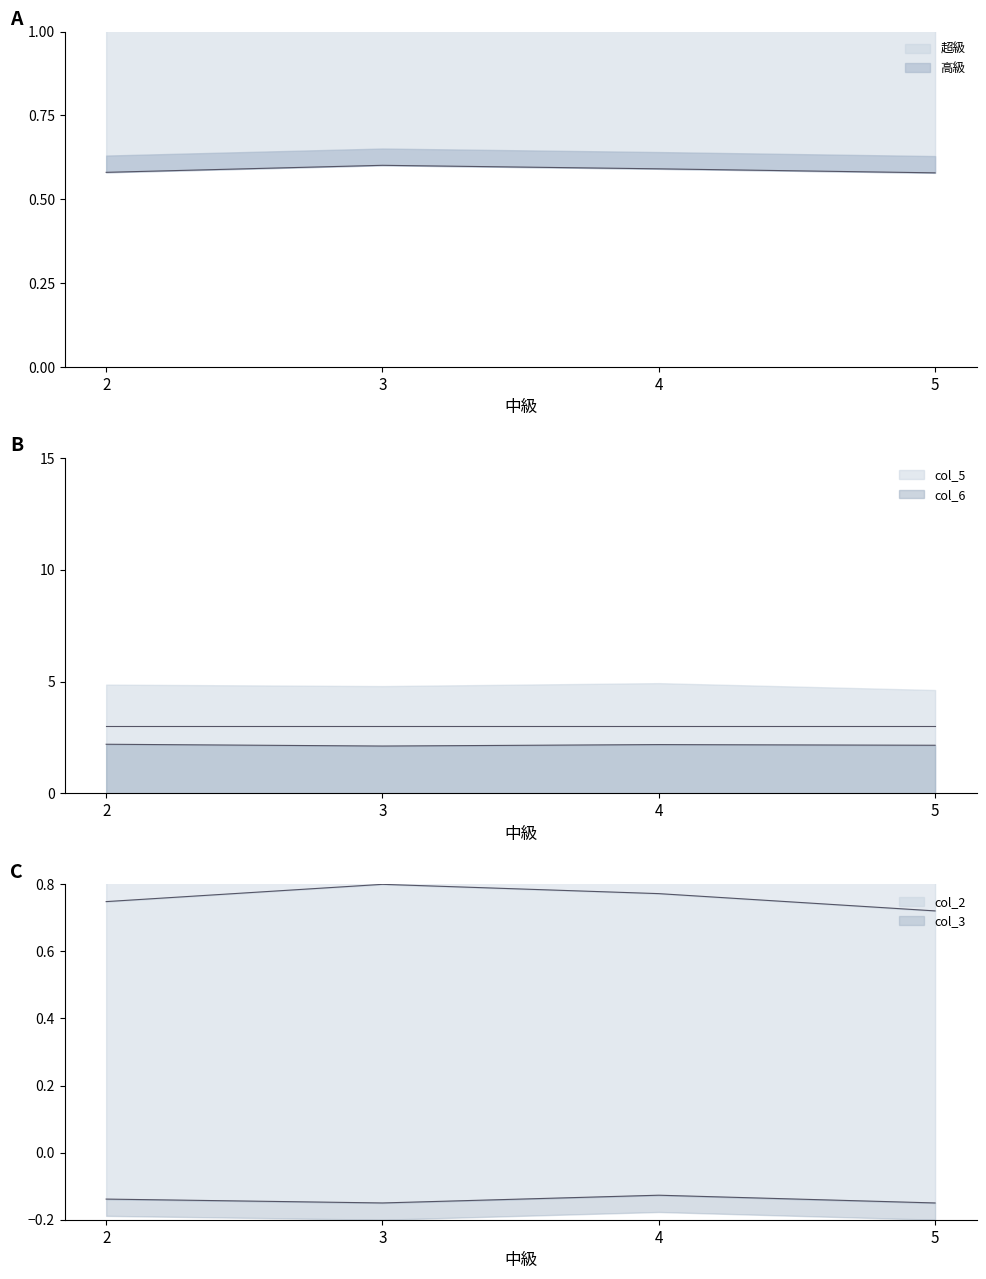

Which series has the largest total across all categories?

超級